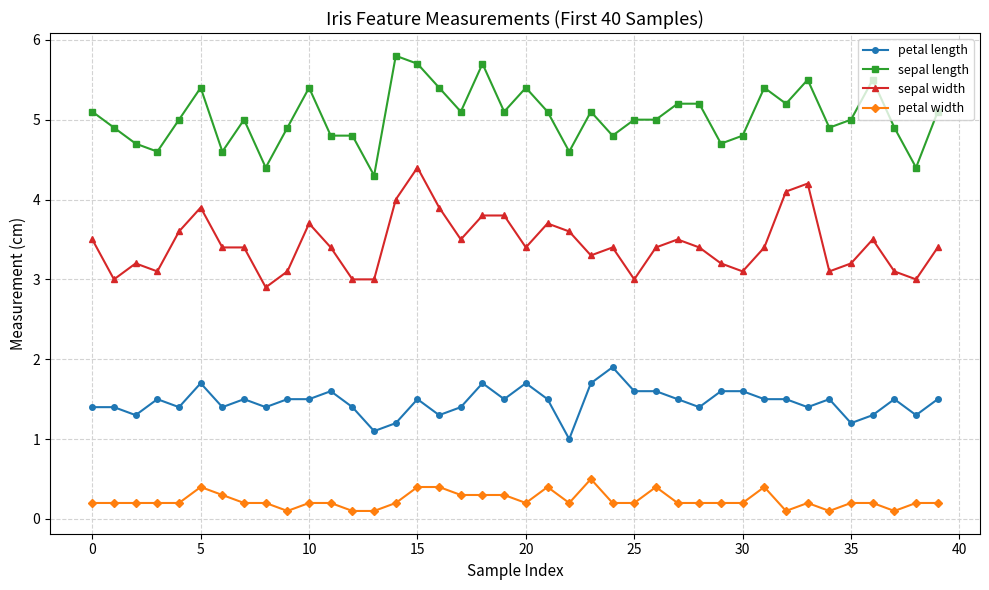

True or false: petal length and petal width cross at least once.

False